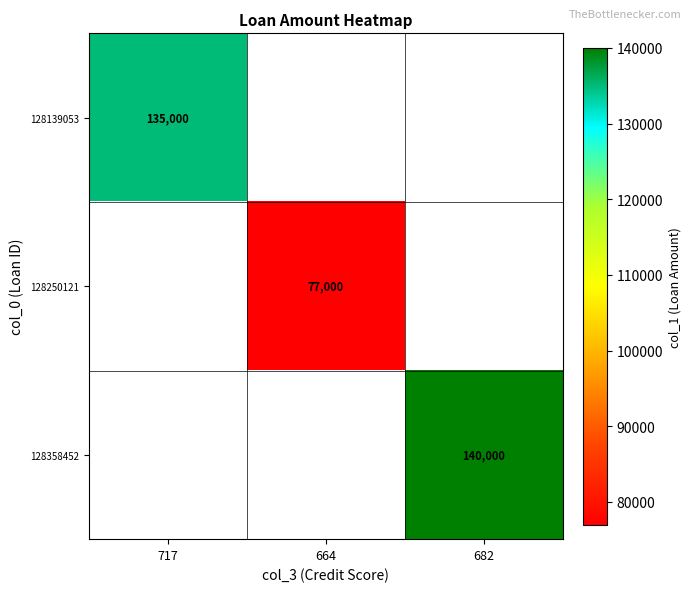

True or false: 128358452 has a value of 50069 at 682.

False